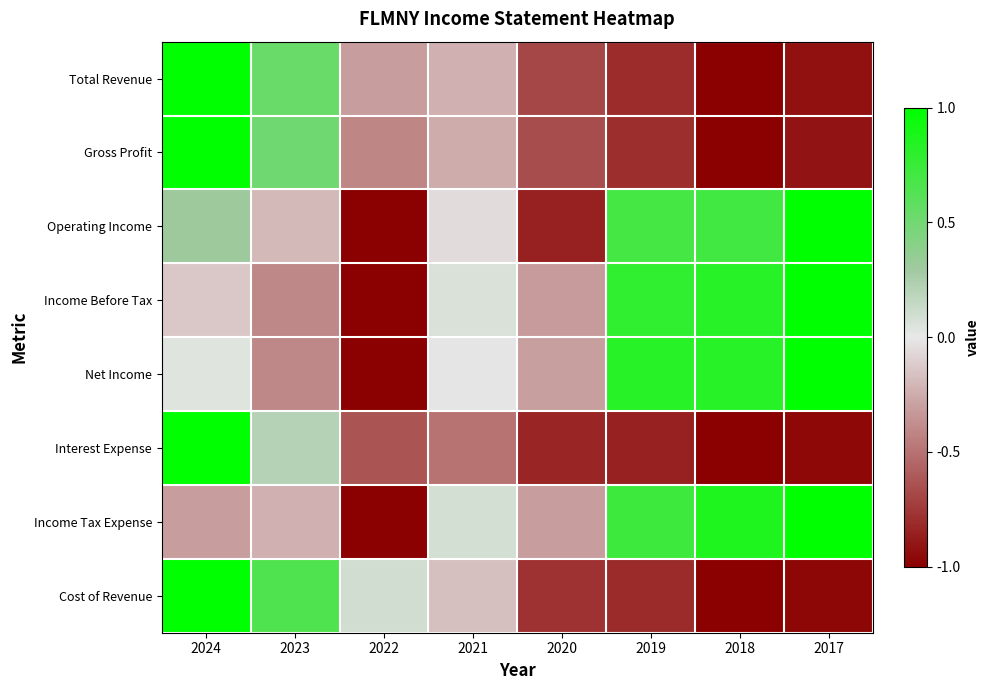

At which category does the chart reach its minimum across all series?

2018